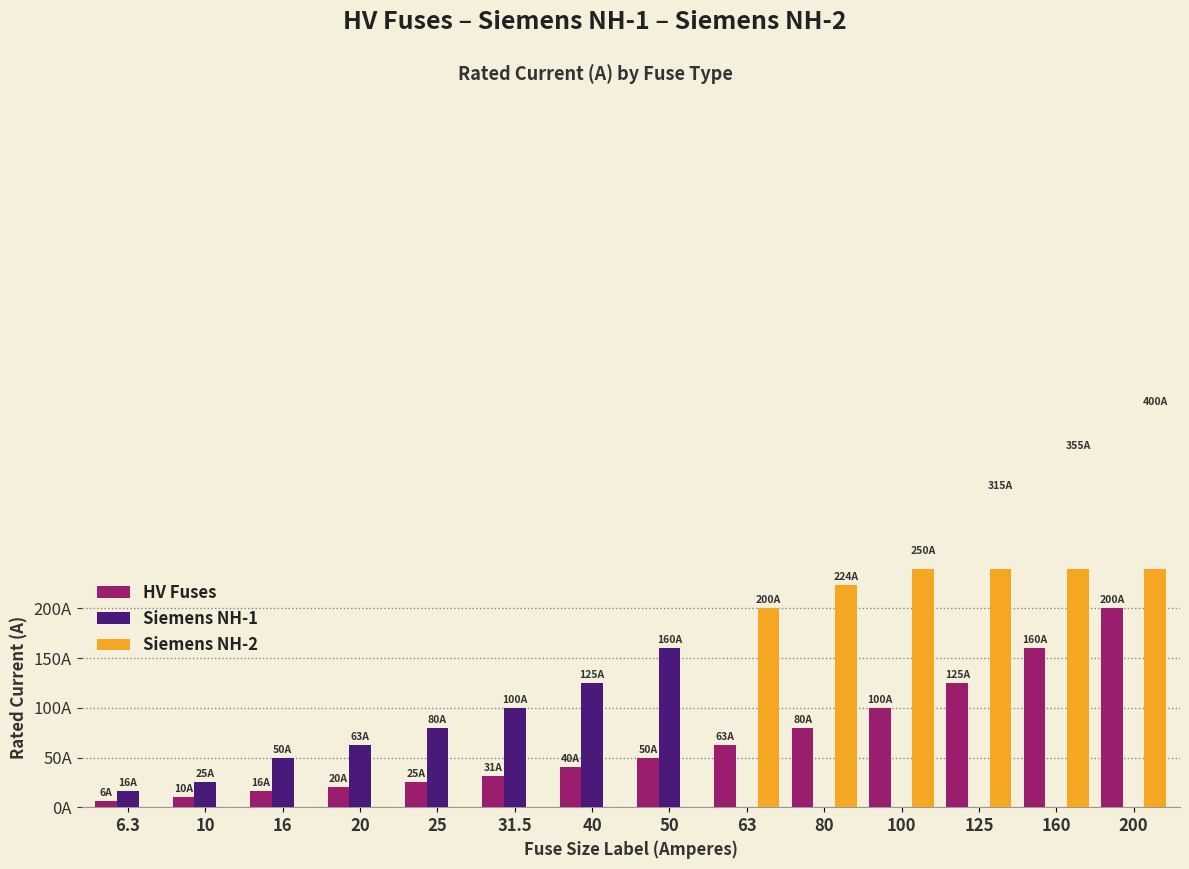

How many values in the Siemens NH-2 series exceed 0?

6